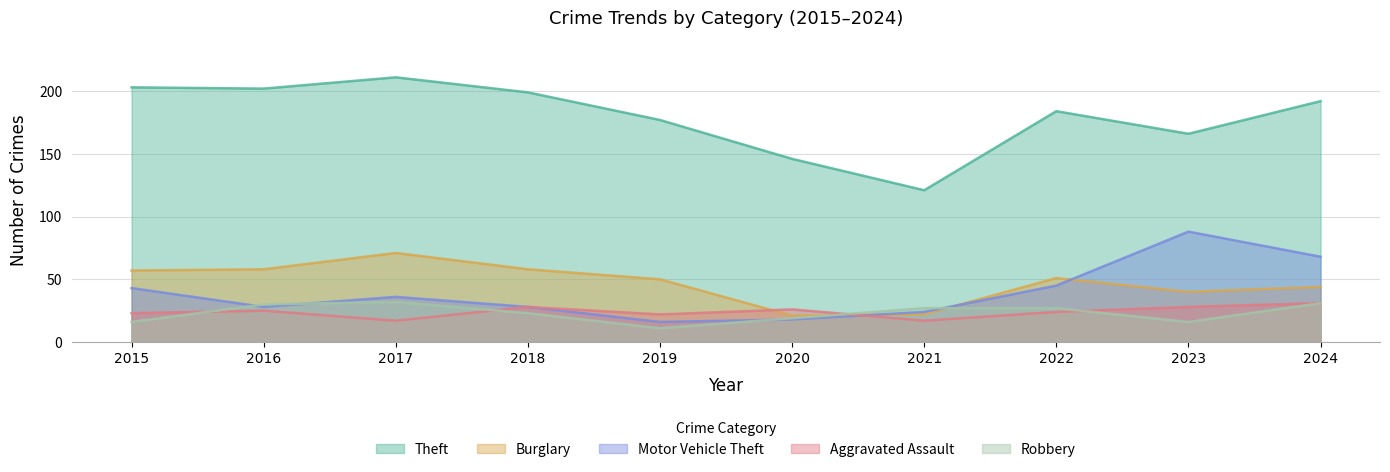

How many lines are shown in the chart?

5